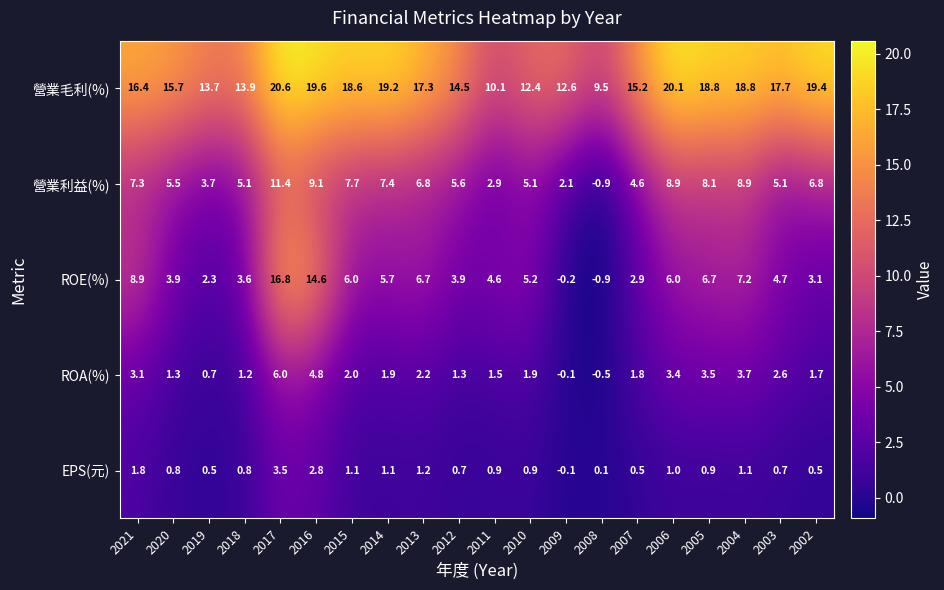

What is the difference between the highest and lowest values at 2007?

14.7